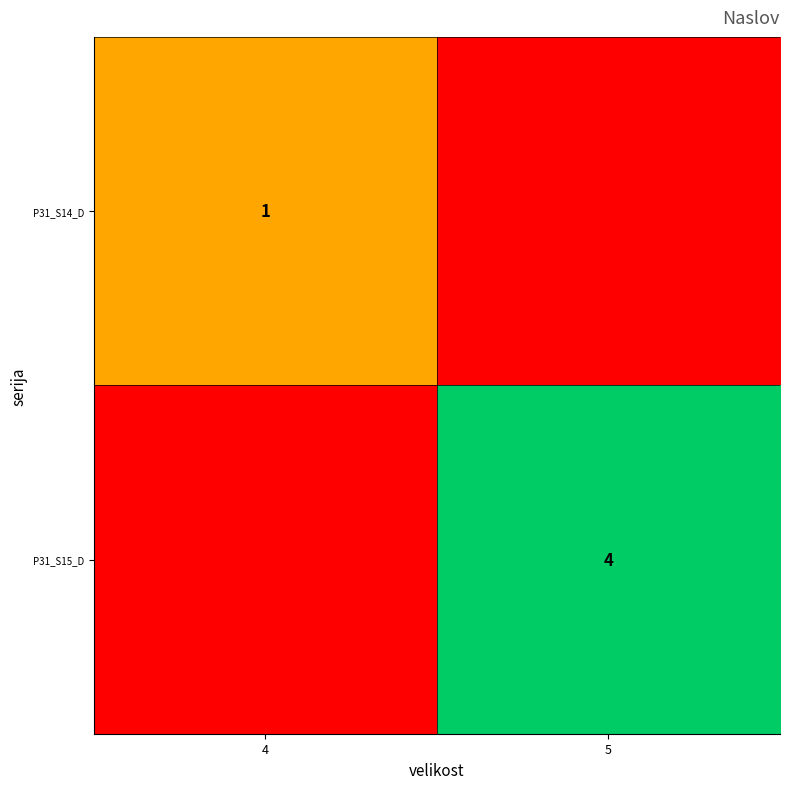

Is it true that P31_S14_D equals 0 at 4?

False